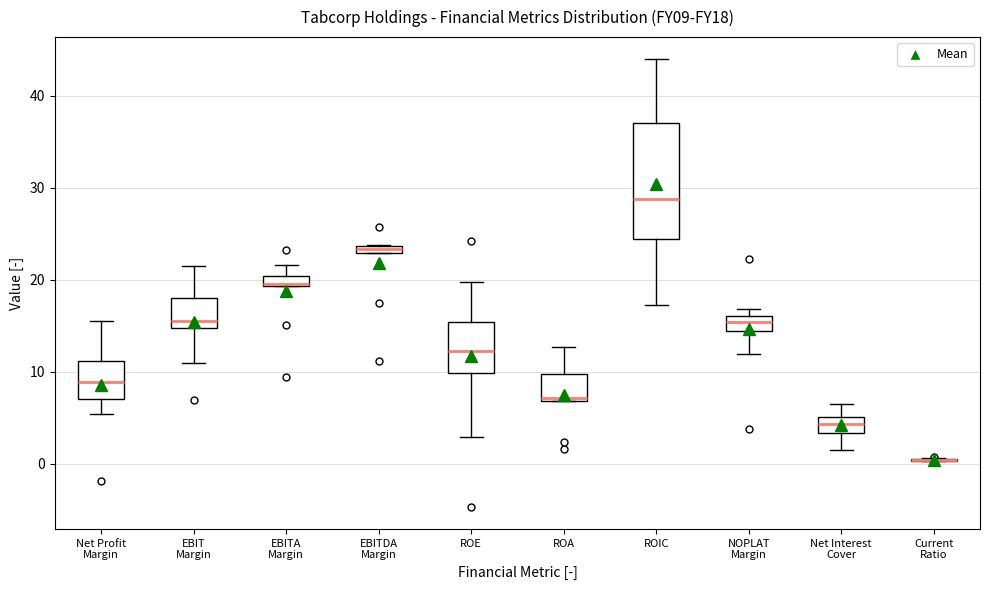

Where is the upper edge of the box for ROA on the y-axis? The values are not printed on the chart, so give them approximately, as read against the axis.

10